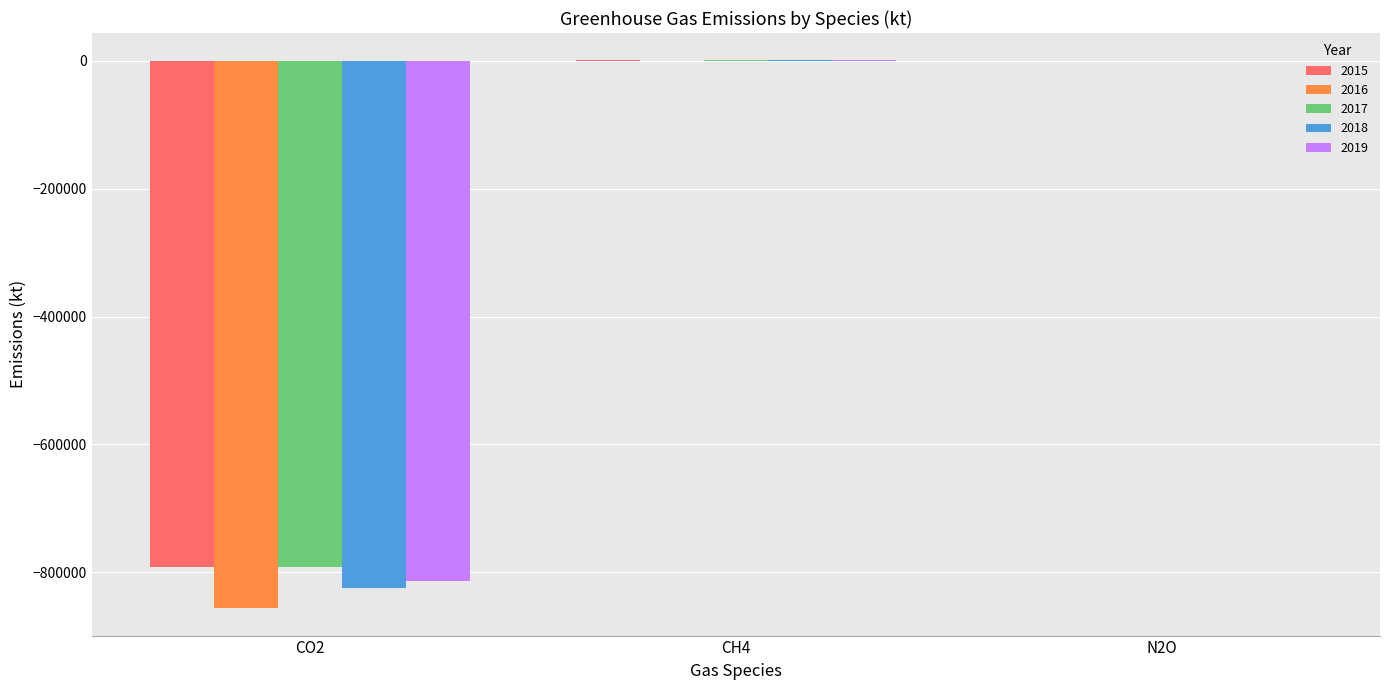

What is the sum of all 2015 values?

-790994